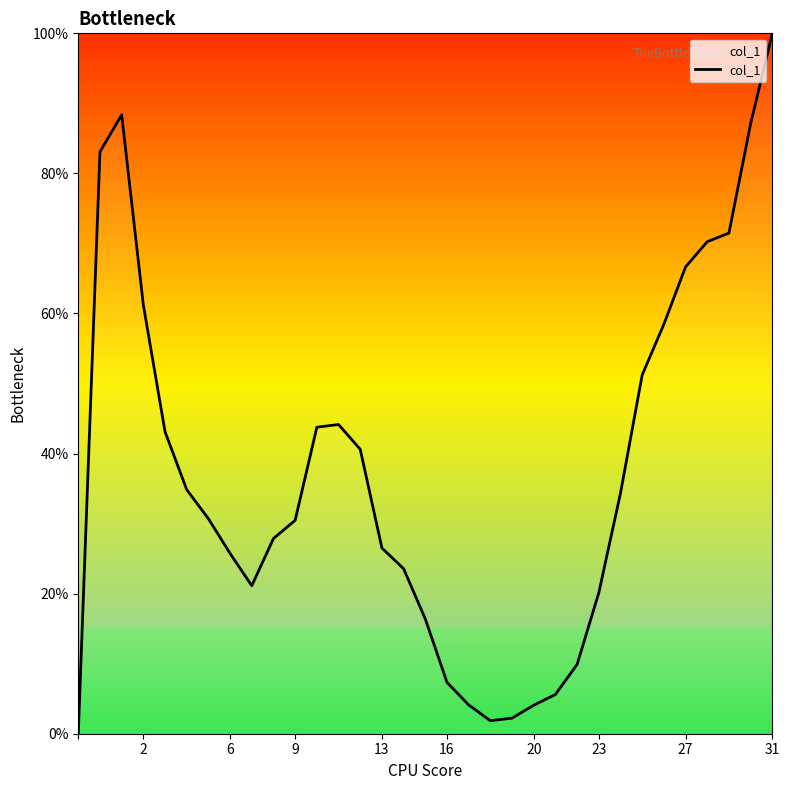

What is the difference between the maximum and minimum values?

100.0